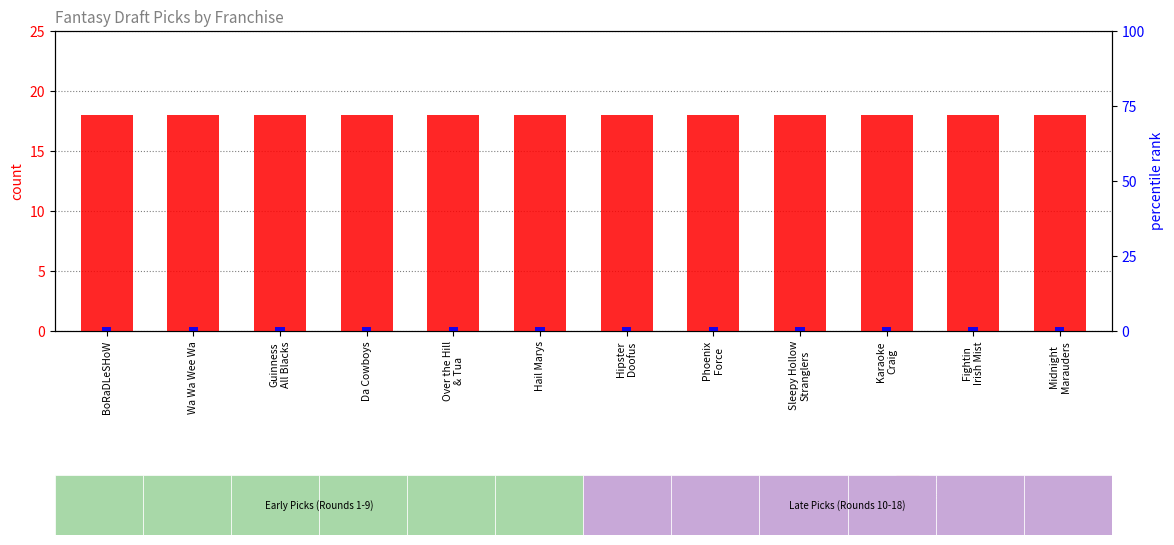

Is it true that count equals 18.0 at Hail Marys?

True